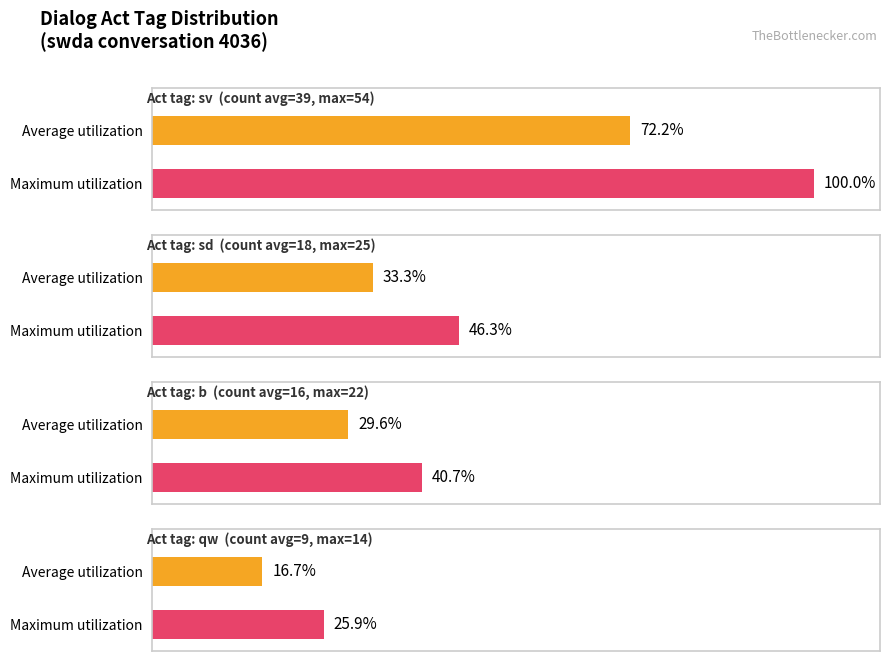

Reading left to right, transcribe all the data shown in this chart.

Average utilization: sv=39	sd=18	b=16	qw=9
Maximum utilization: sv=54	sd=25	b=22	qw=14